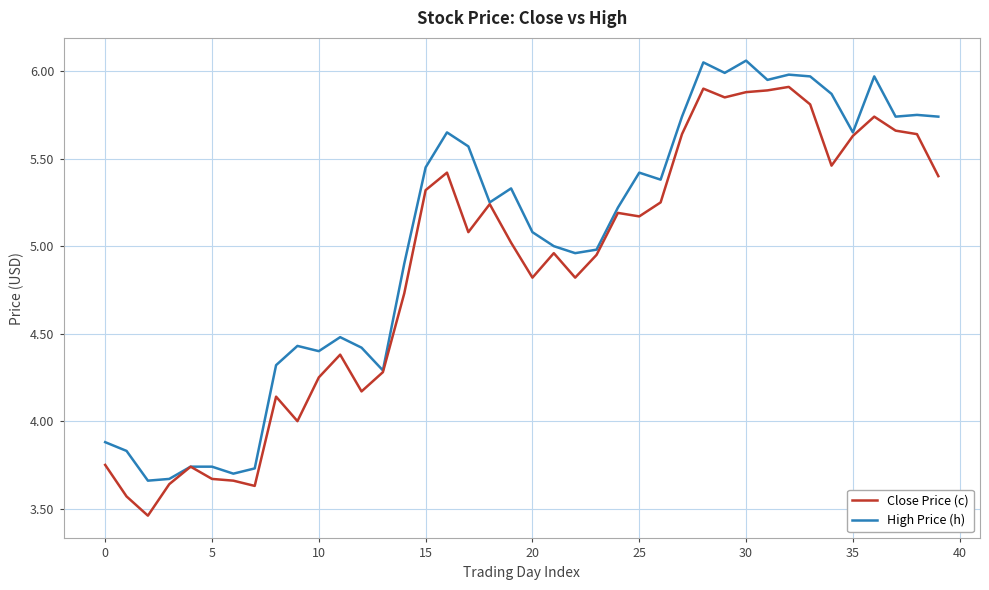

Rank the series by their average value, from highest to lowest.

High Price (h), Close Price (c)